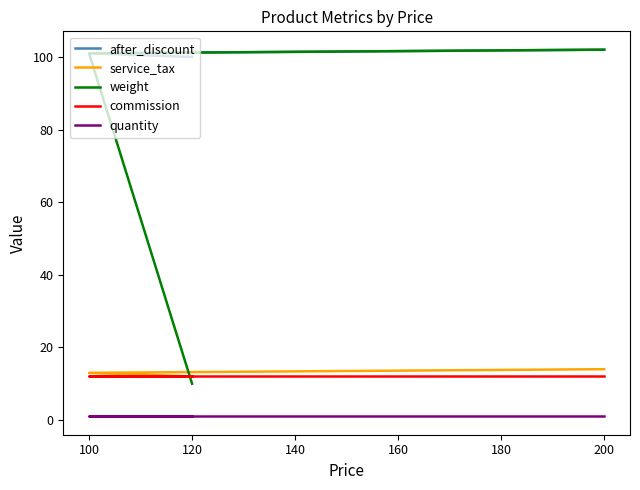

Which series has the largest range (max minus min)?

weight